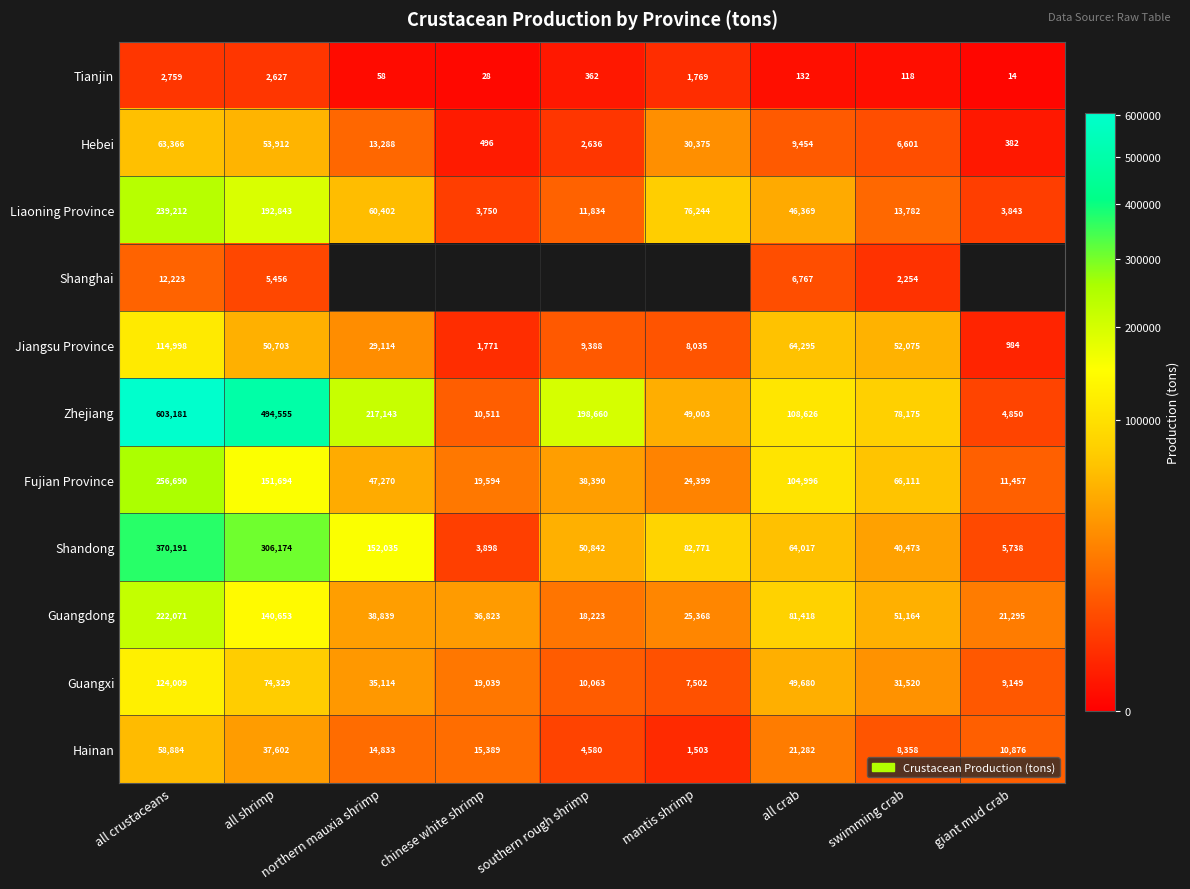

List the labels in order of Hebei value, largest first.

all crustaceans, all shrimp, mantis shrimp, northern mauxia shrimp, all crab, swimming crab, southern rough shrimp, chinese white shrimp, giant mud crab